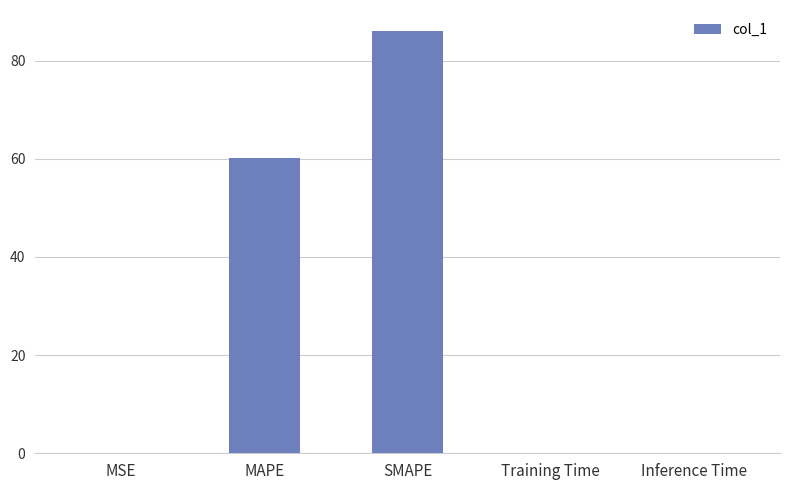

What is the ratio of the value at SMAPE to the value at MAPE?

1.4